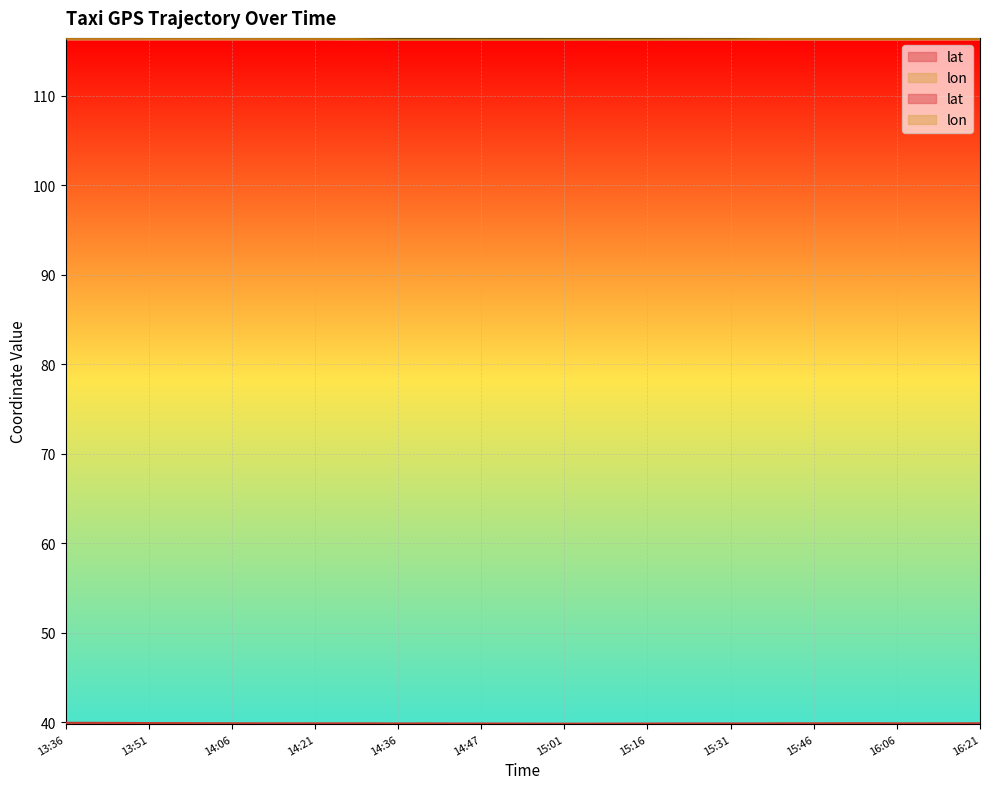

What position from the right is 14:16?

26